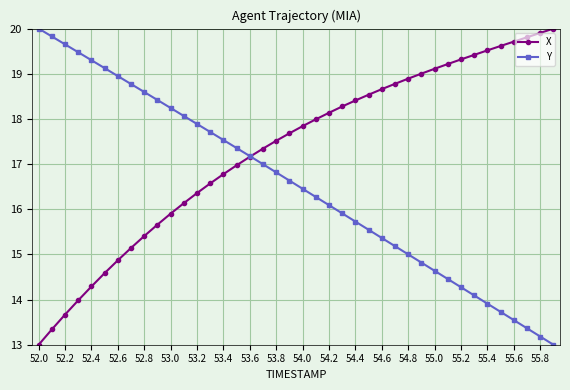

Which series has the largest total across all categories?

X